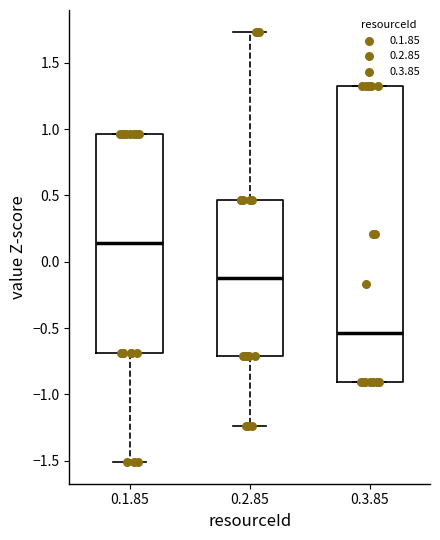

Reading left to right, transcribe this box plot: for each box, give where its median line is, the range the box spans, and where its two whiskers end, as read against the y-axis. The values are not printed on the chart, so give them approximately, as read against the axis.

0.1.85: median 0.15, box -0.70 to 0.95, whiskers -1.50 to 0.95
0.2.85: median -0.10, box -0.70 to 0.45, whiskers -1.25 to 1.75
0.3.85: median -0.55, box -0.90 to 1.30, whiskers -0.90 to 1.30